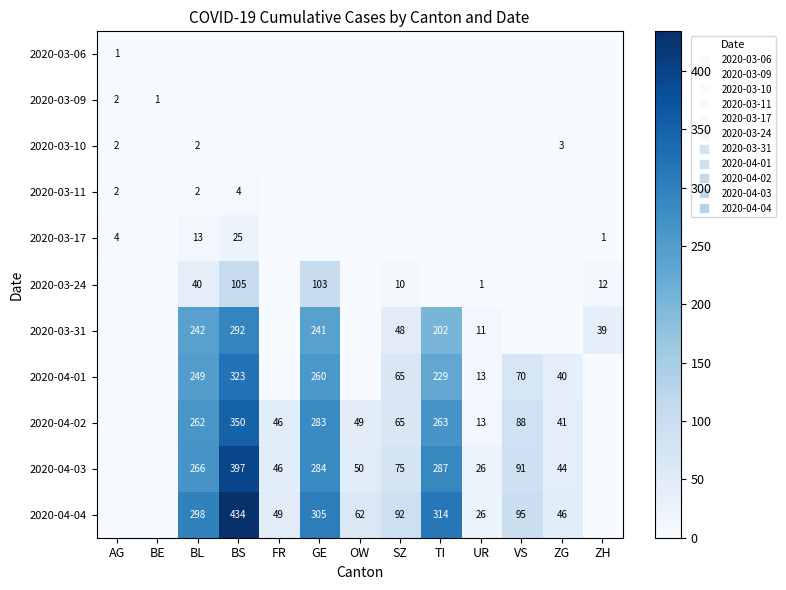

What is the difference between the maximum and second lowest values in the 2020-03-10 series?

3